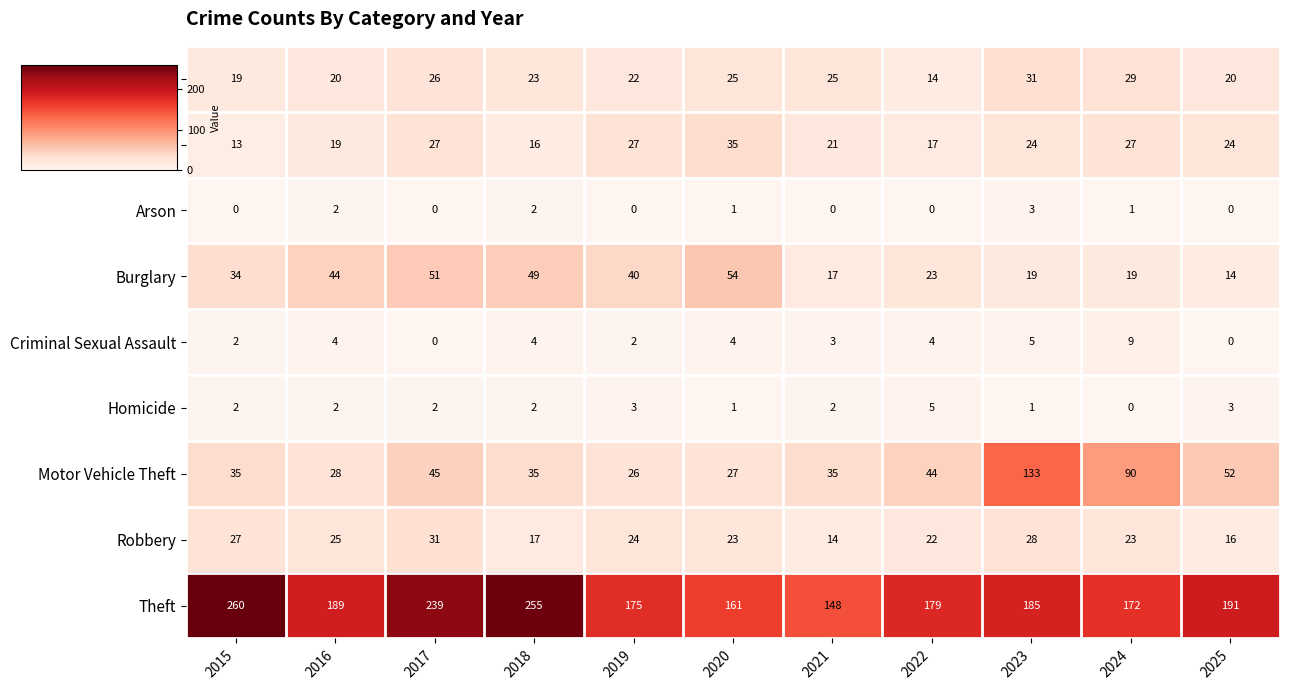

What is the approximate value of Aggravated Assault at 2022, to the nearest 5?

15